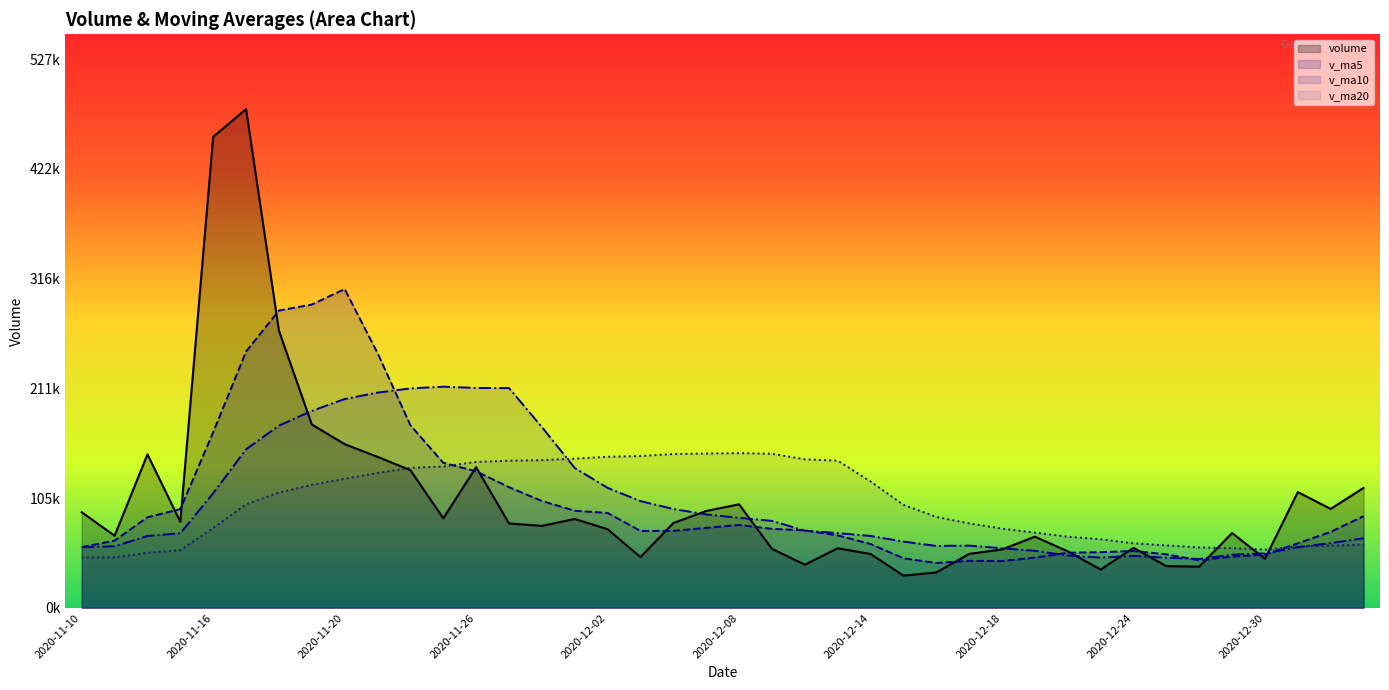

List the series in order of their peak value, lowest first.

v_ma20, v_ma10, v_ma5, volume